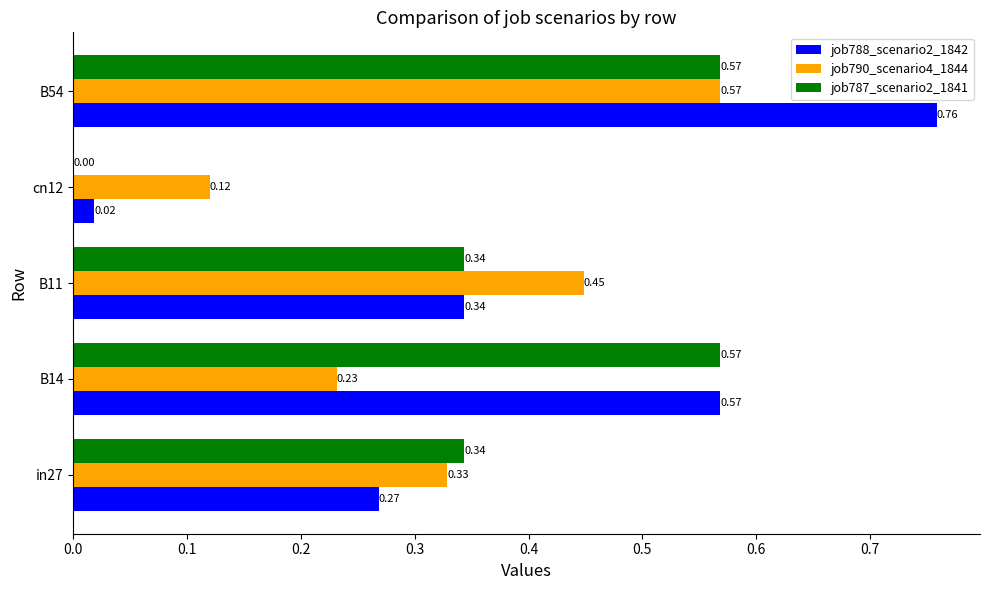

What is the sum of all job788_scenario2_1842 values?

2.0